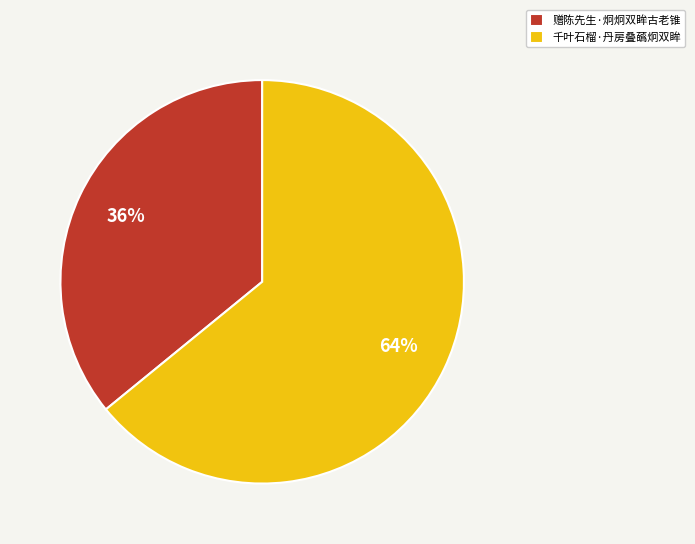

To the nearest percent, what percentage of the pie is 赠陈先生·炯炯双眸古老锥?

36%